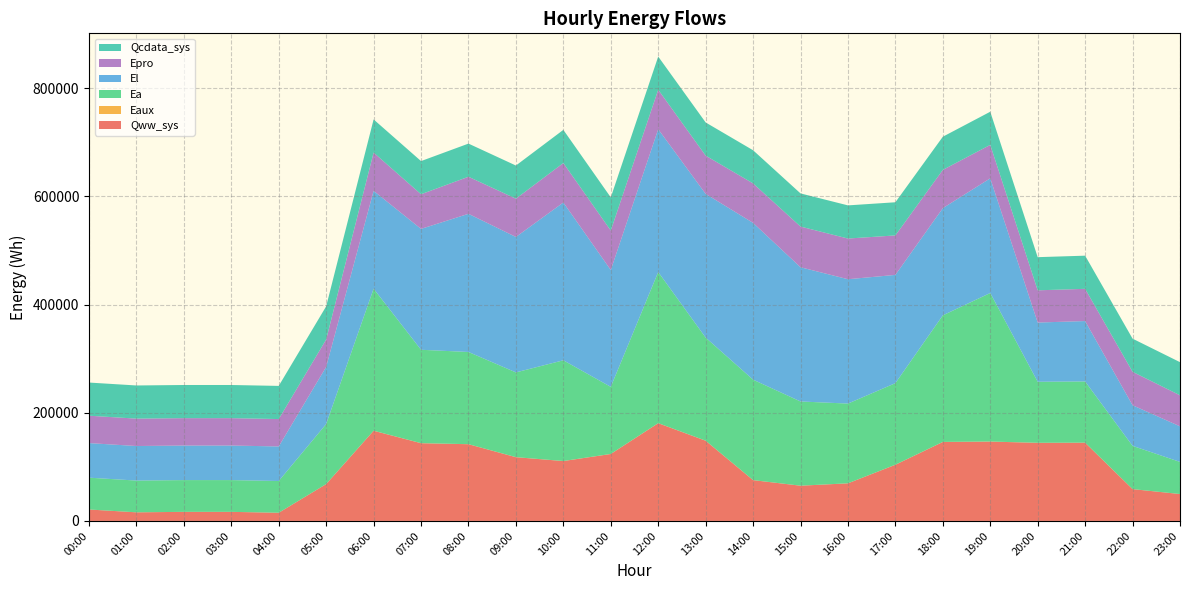

Reading left to right, transcribe all the data shown in this chart.

Qww_sys: 21160.2	15925.4	16809.1	16804.8	15129.6	68128.2	166734.3	143723.4	141866.8	117864.8	110724.4	123794.0	180711.6	148309.5	75456.4	65147.2	69522.9	103873.3	146024.1	146725.6	144408.5	144642.6	58852.0	49740.5
Eaux: 10.3	5.6	2.8	2.8	3.7	45.0	115.6	98.0	95.4	82.2	76.5	80.2	112.3	95.4	54.6	46.3	48.2	69.9	97.4	98.2	90.8	85.0	35.6	29.0
Ea: 58840.7	58725.1	58725.1	58725.1	58725.1	111044.2	262572.7	172680.5	170462.8	156722.5	186245.5	124032.7	279472.3	190622.4	185704.4	155710.7	147444.8	150850.4	234048.7	274637.1	112849.1	113187.8	79956.0	59381.8
El: 63930.4	63891.4	63891.4	63891.4	63891.4	105681.7	180959.1	223526.9	255468.4	250432.6	291779.5	216046.4	264068.5	265724.0	289912.5	248188.5	229927.0	200153.9	198198.9	212078.2	109502.7	111681.4	75091.9	65797.4
Epro: 50634.5	50634.5	50634.5	50634.5	50634.5	50634.5	70745.1	64041.5	68510.5	70745.1	72979.5	72979.5	72979.5	70745.1	72979.5	75214.1	75214.1	72979.5	70745.1	61807.0	59572.5	59572.5	61807.0	57338.0
Qcdata_sys: 61309.0	61309.0	61313.0	61314.7	61314.7	61310.2	61320.3	61314.7	61313.0	61320.3	61320.3	61320.9	61326.0	61326.0	61319.2	61314.7	61320.3	61320.3	61320.3	61320.3	61320.3	61320.3	61320.3	61317.5